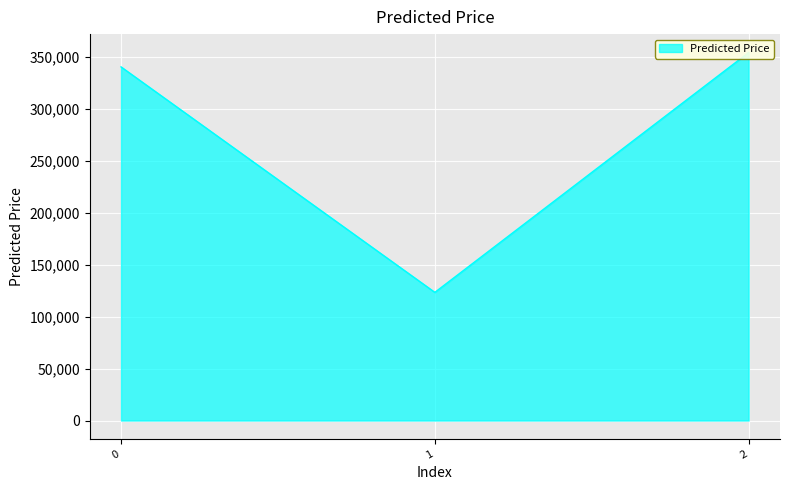

What is the change in value from 0 to 2?

+13822.5